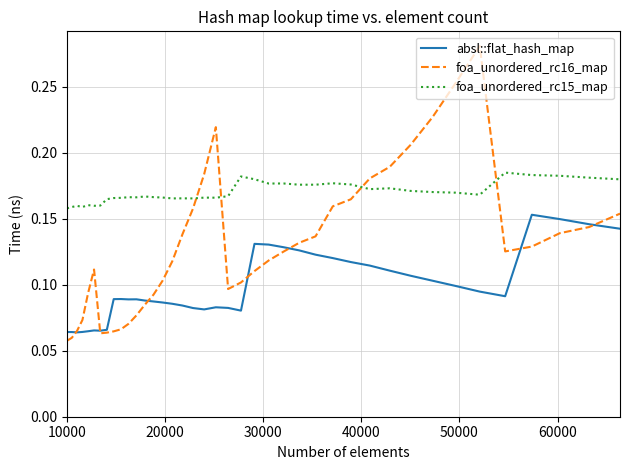

List the series in order of their overall mean, lowest first.

absl::flat_hash_map, foa_unordered_rc16_map, foa_unordered_rc15_map